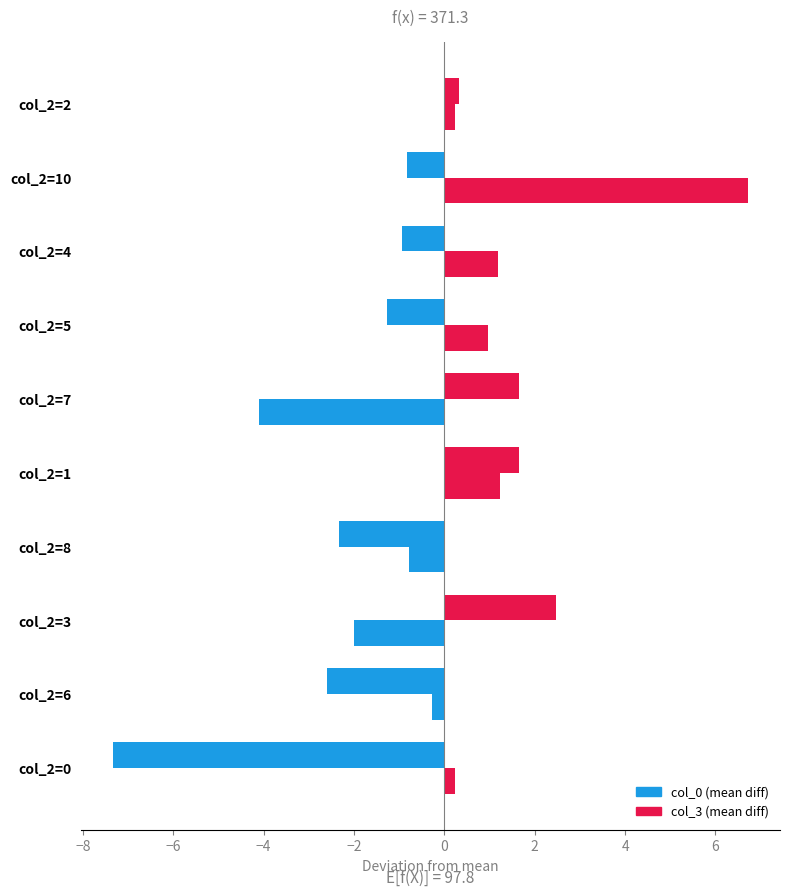

How many positive values does the col_3 (mean diff) series have?

6